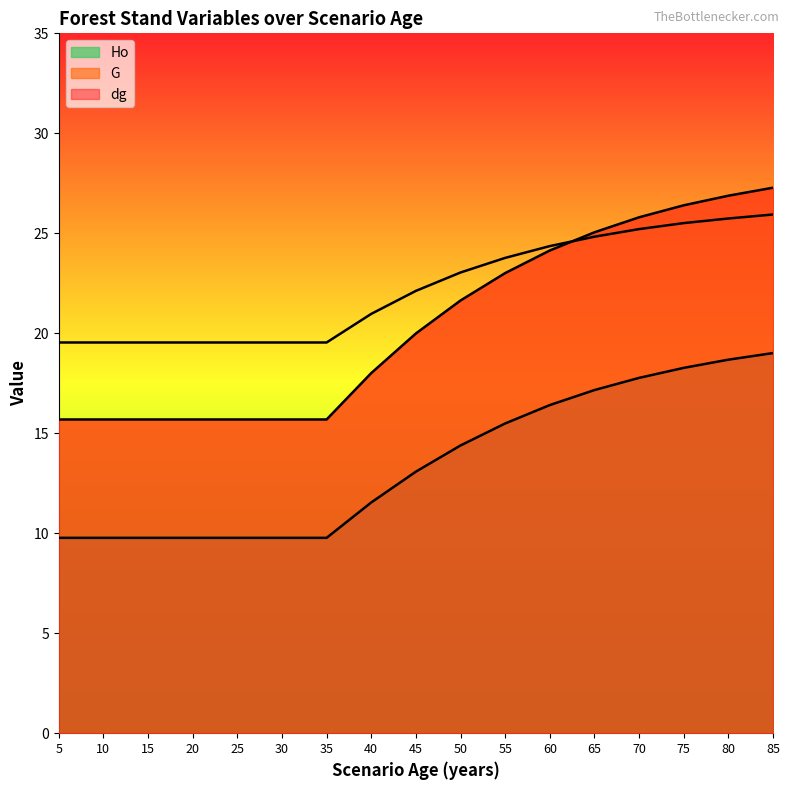

What is the maximum value for Ho?

19.0